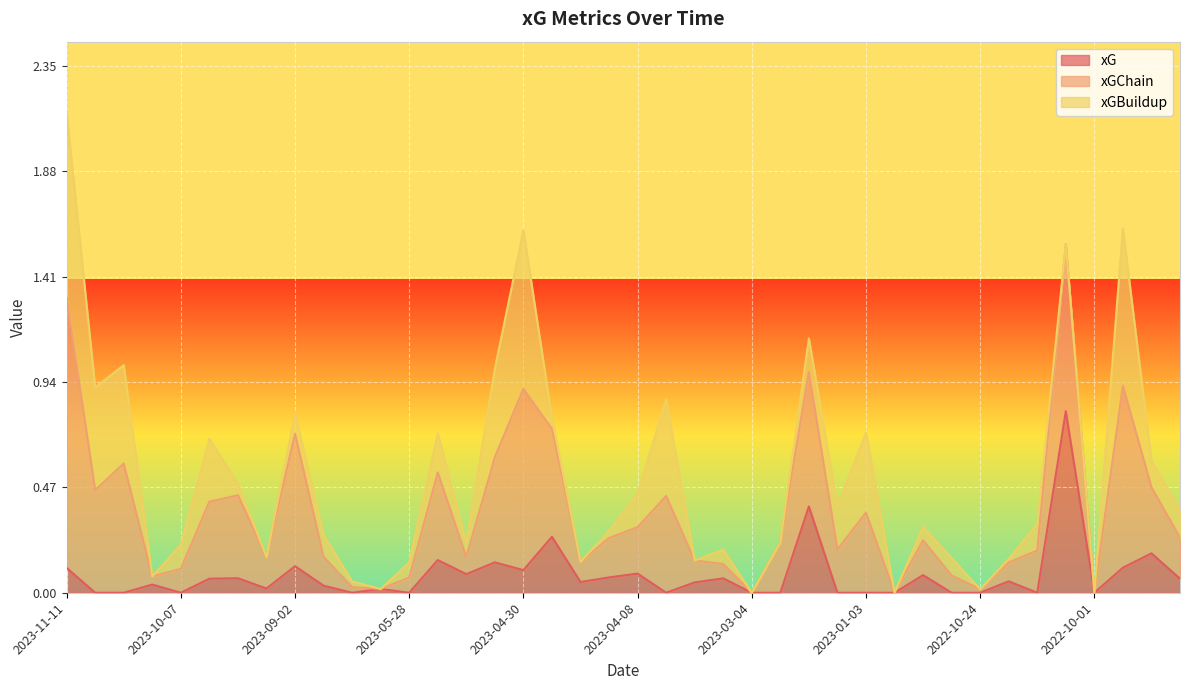

At which category is the sum across all series the highest?

2023-11-11